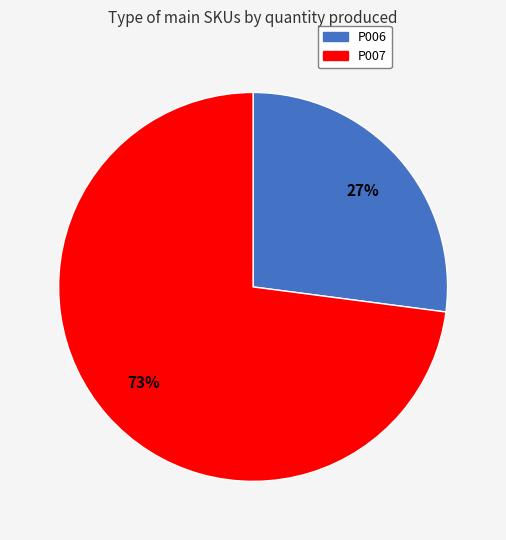

What is the smallest slice in the pie chart?

P006